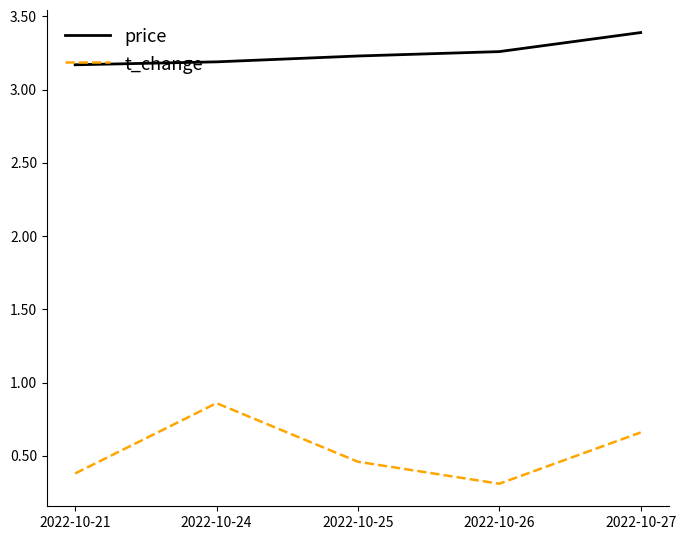

At which category does t_change reach its first local valley?

2022-10-26